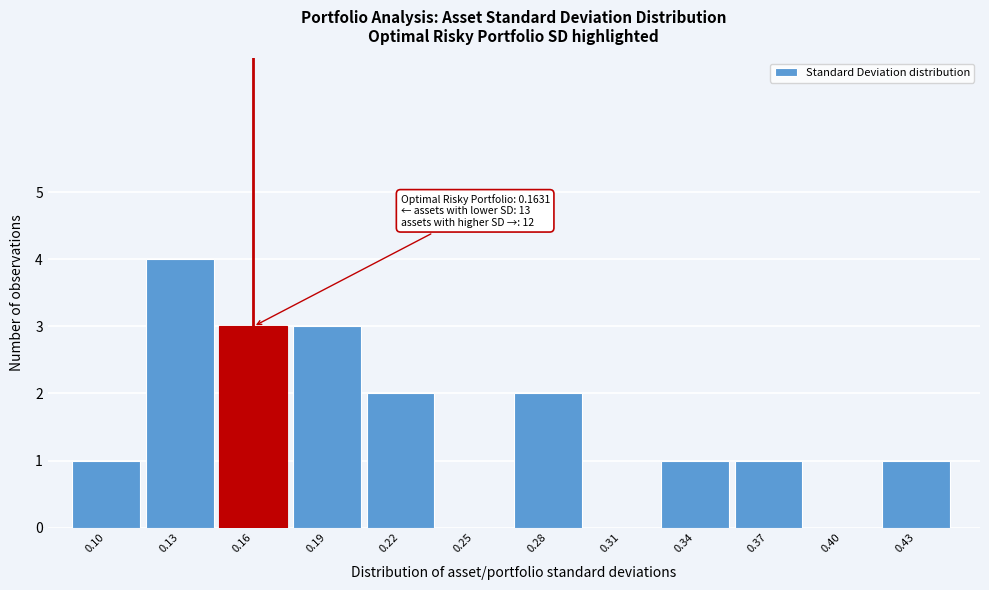

Reading left to right, list all the values displayed in this chart.

0.10=1	0.13=4	0.16=3	0.19=3	0.22=2	0.25=0	0.28=2	0.31=0	0.34=1	0.37=1	0.40=0	0.43=1